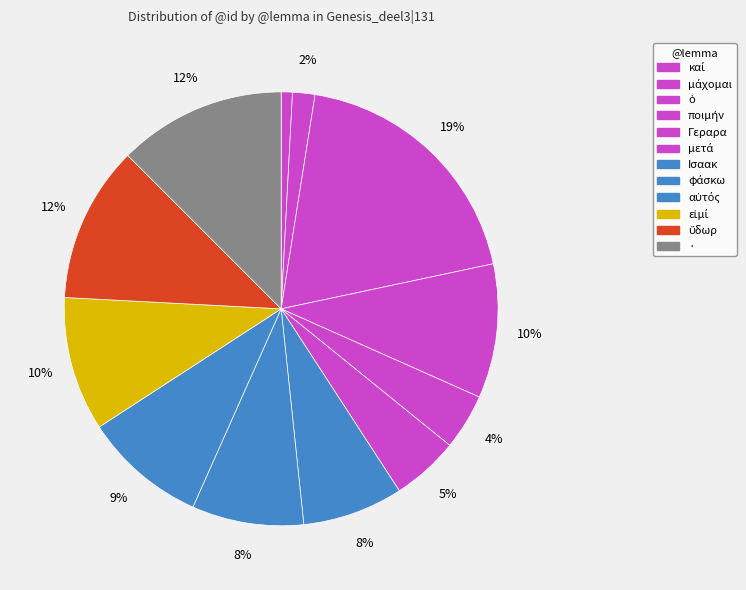

Count the number of slices in the pie.

12